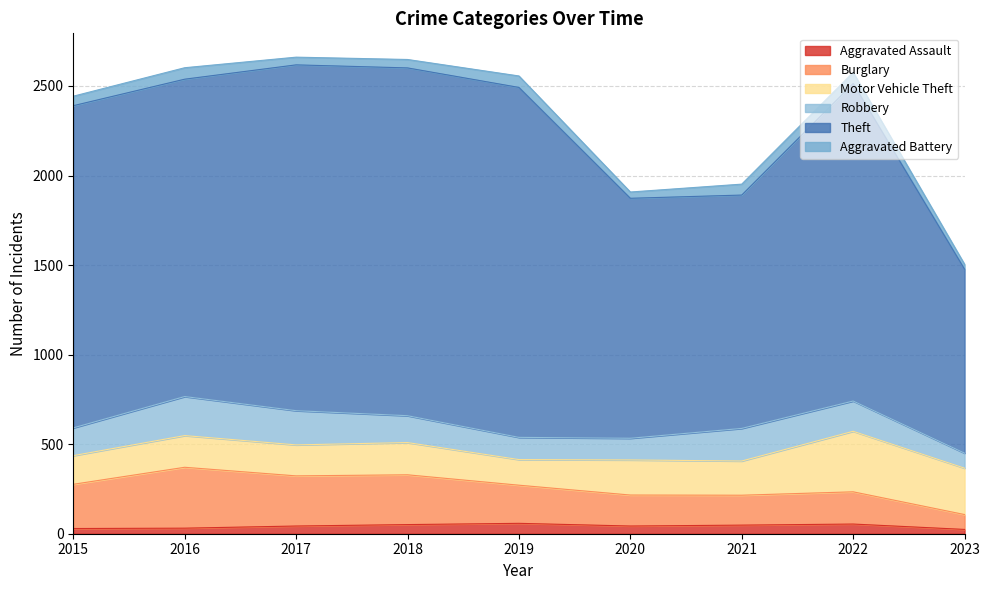

True or false: Aggravated Assault has a value of 43 at 2017.

True